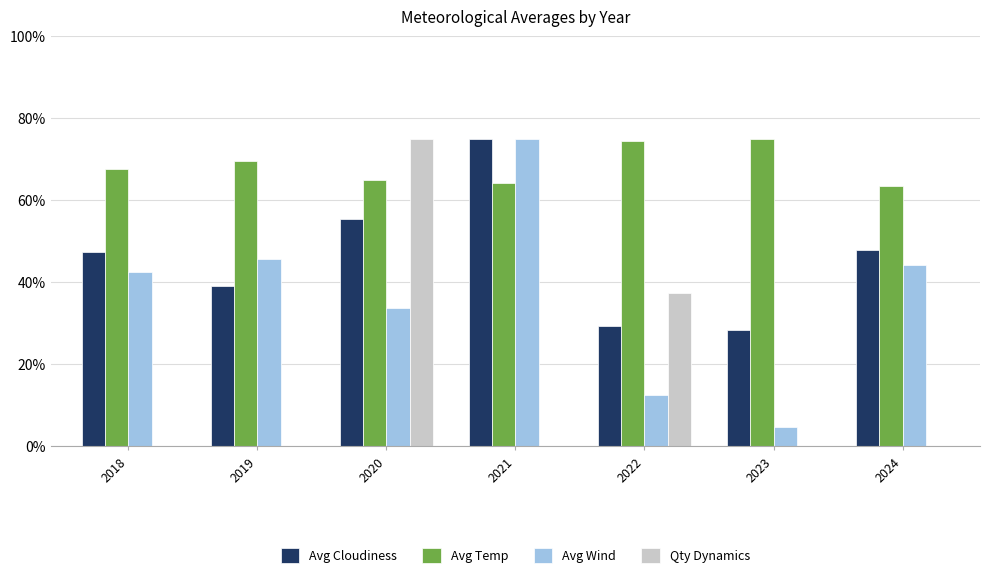

Is it true that Avg Temp equals 67.5 at 2018?

True